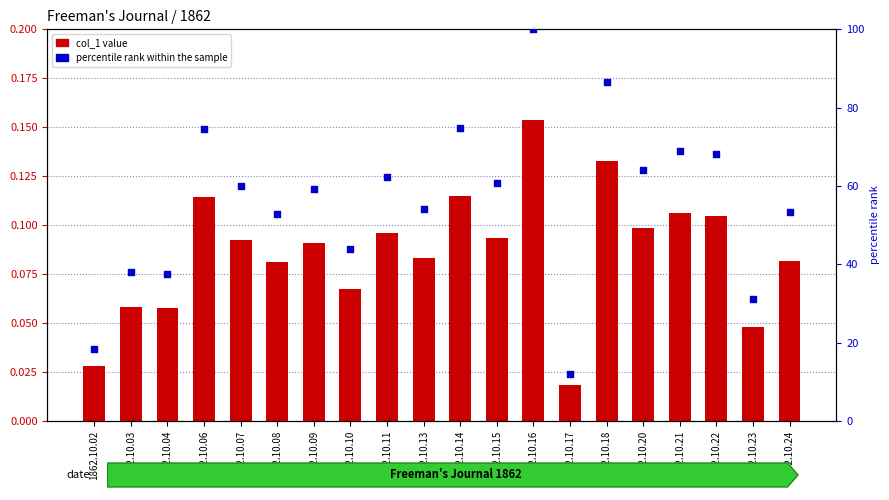

Which series reaches the minimum Y coordinate?

col_1 value